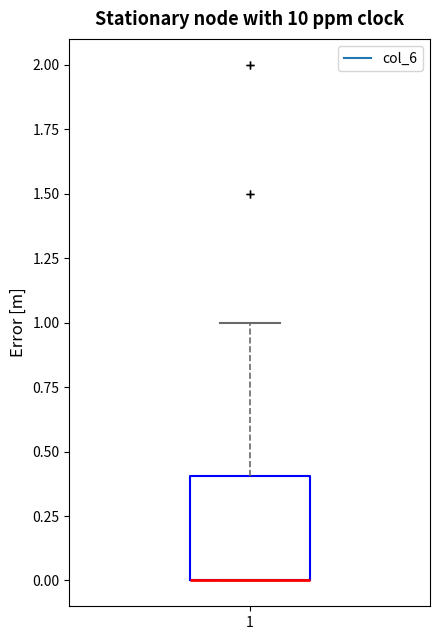

Read this box plot against the y-axis: the position of the median line, the range covered by the box, and the ends of both whiskers. The values are not printed on the chart, so give them approximately, as read against the axis.

median 0.0 (drawn on the box's lower edge), box 0.0 to 0.4, whiskers 0.0 to 1.0